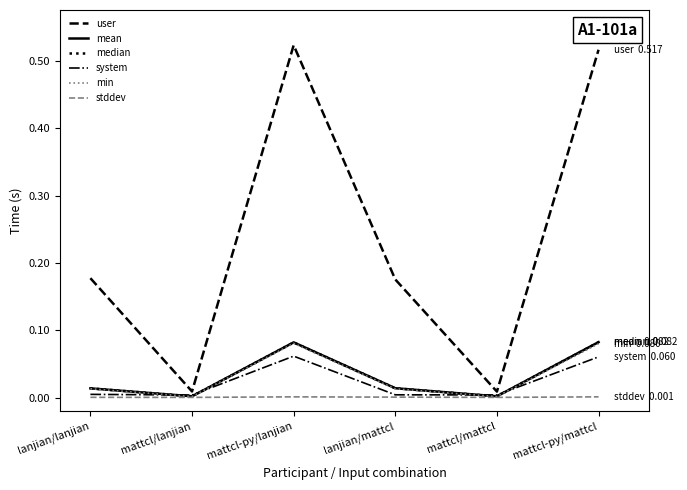

The value of stddev at lanjian/mattcl is 0.0. True or false?

True